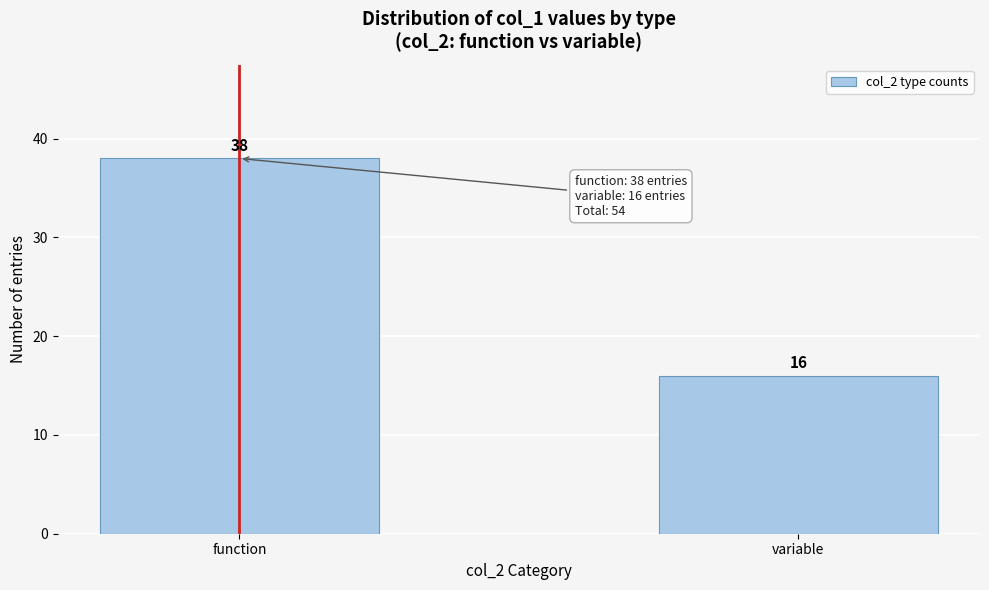

Reading left to right, list all the values displayed in this chart.

38	16